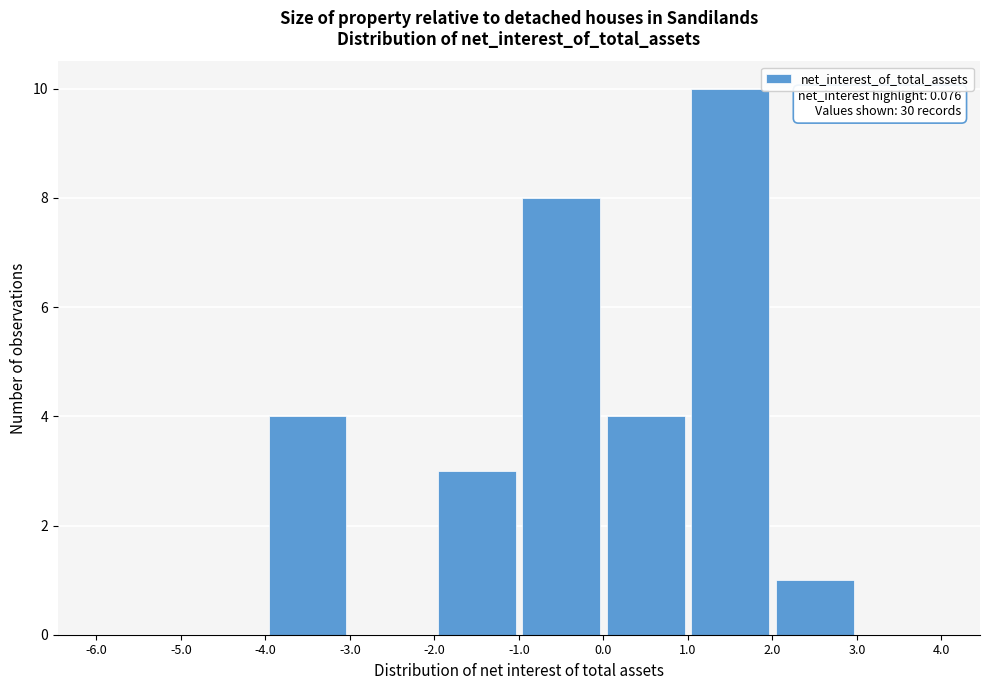

Over which range of the x-axis is the bar tallest?

1.0 to 2.0